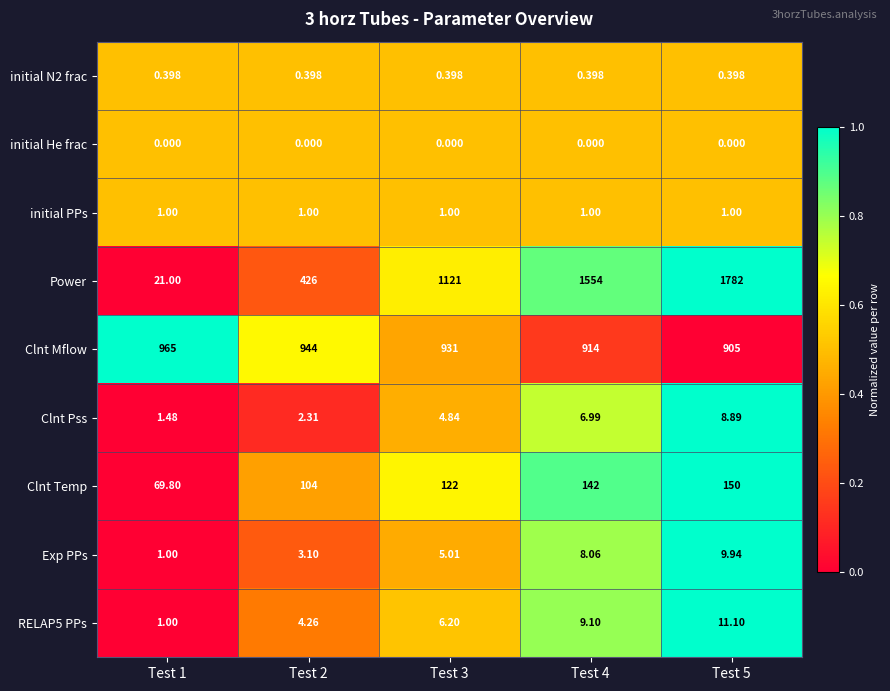

What is the maximum value shown in the chart?

1782.0